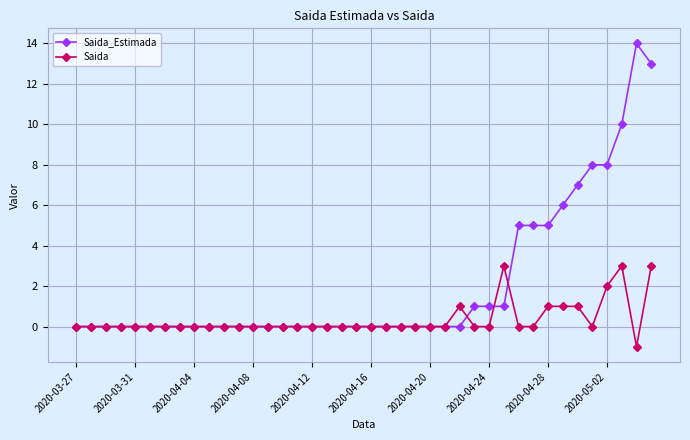

What is the value of the Saida point at the 34th from the left?

1